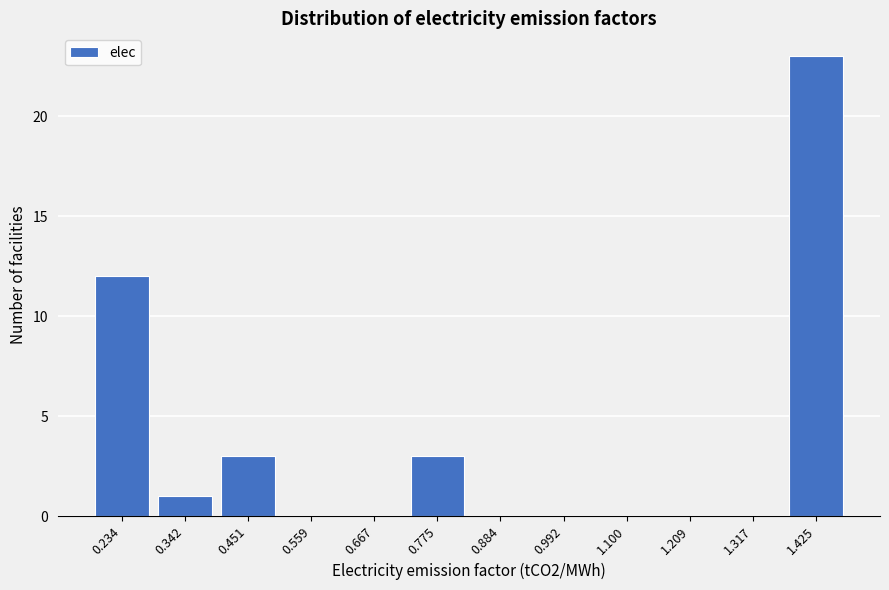

Reading left to right, extract all data points from this chart.

0.234=12	0.342=1	0.451=3	0.559=0	0.667=0	0.775=3	0.884=0	0.992=0	1.100=0	1.209=0	1.317=0	1.425=23